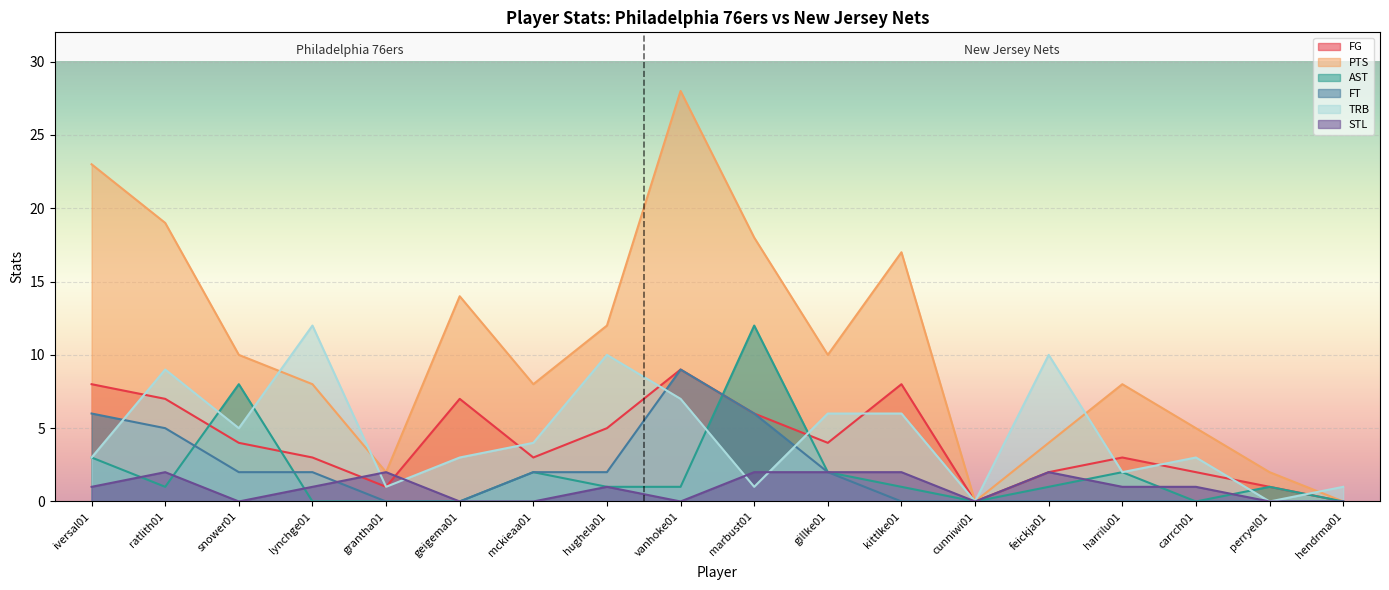

True or false: FG has more than 2 points higher than both neighbors.

True